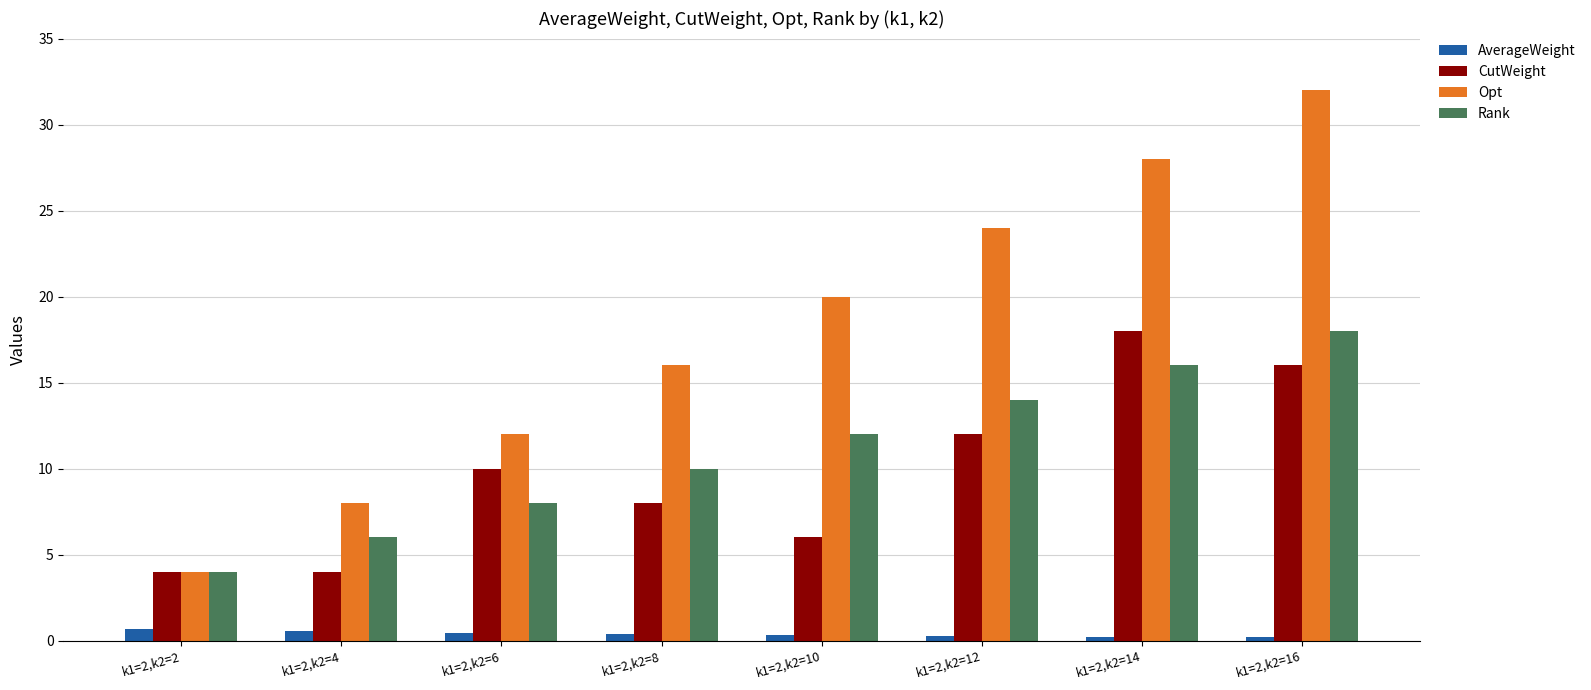

Is it true that Rank equals 7.4 at k1=2,k2=12?

False